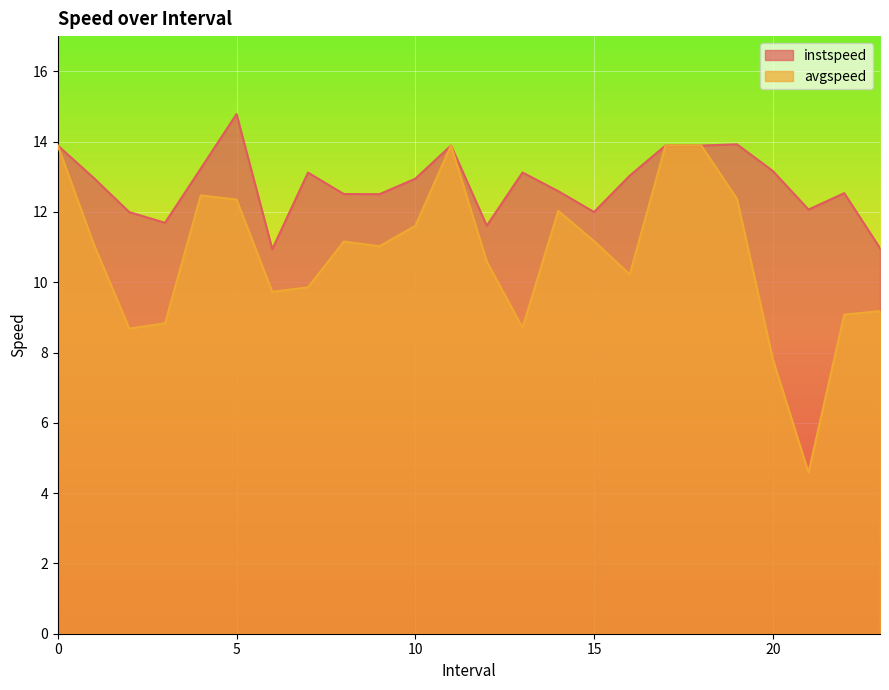

What is the difference between the second highest and minimum values in the avgspeed series?

9.3